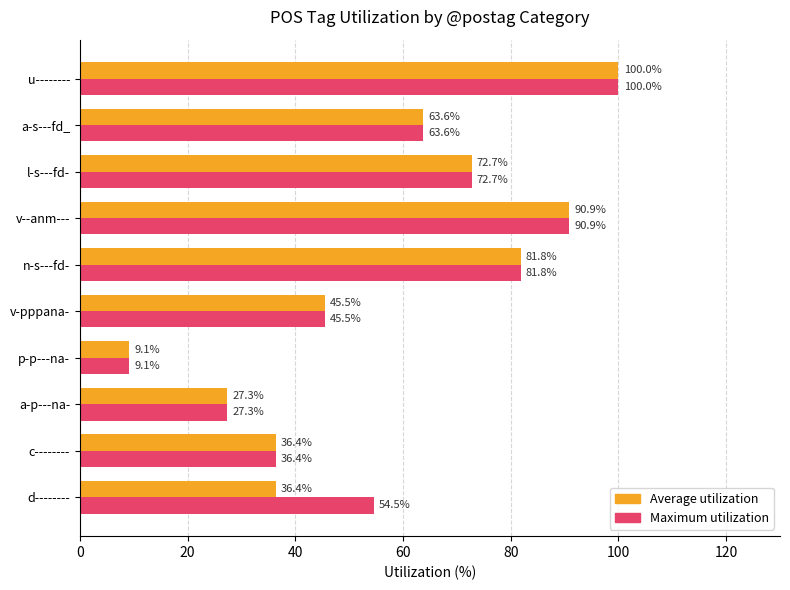

Which series has the largest total across all categories?

Maximum utilization